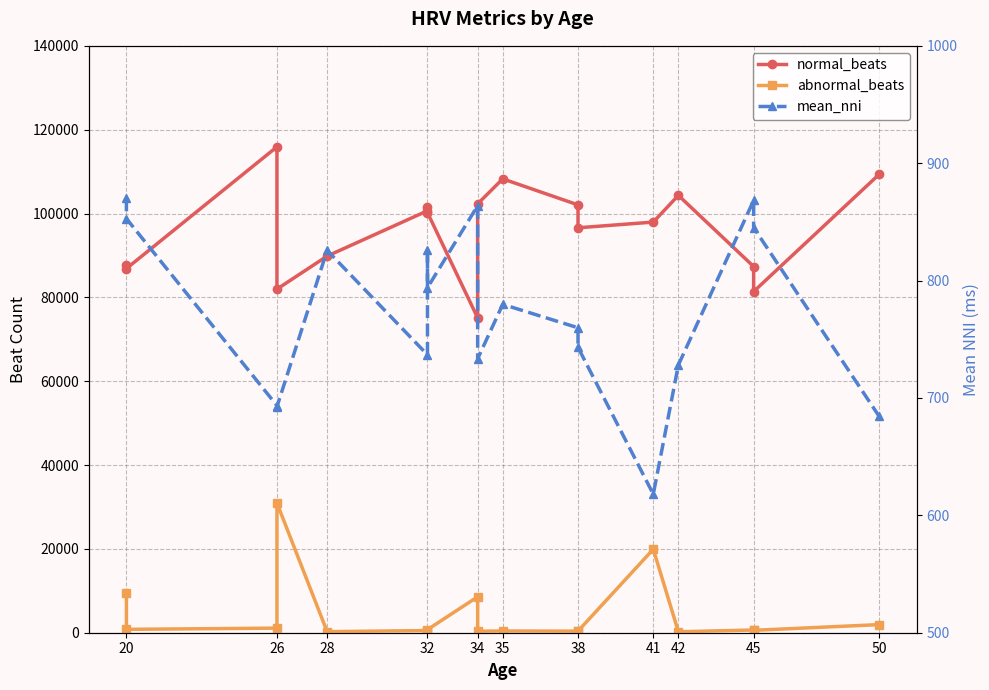

At which category does normal_beats reach its first local valley?

20